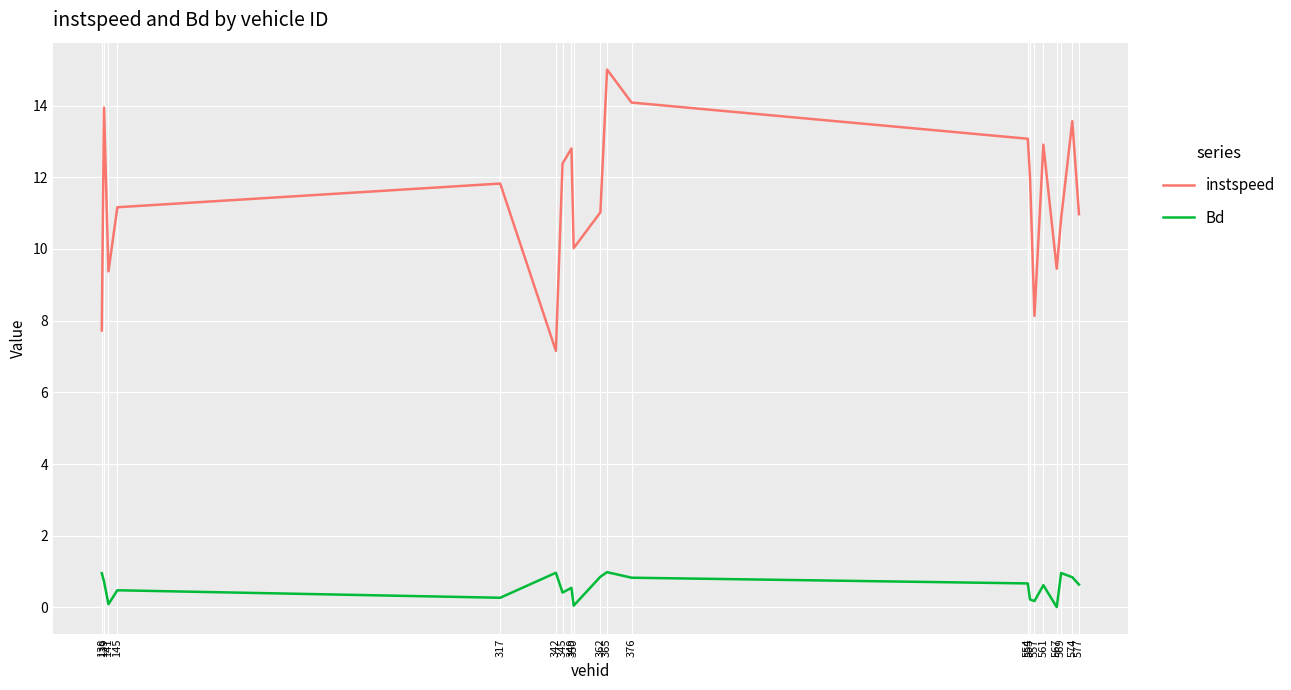

True or false: Bd and instspeed intersect in this chart.

False